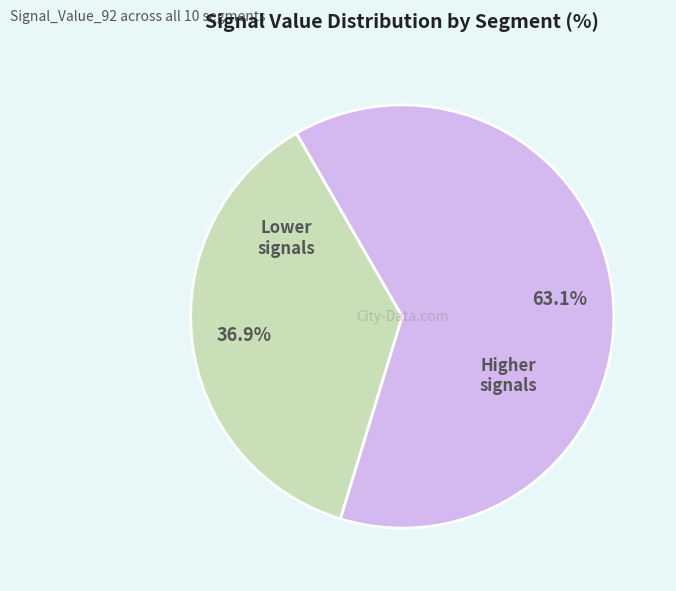

To the nearest percent, what is the difference between the largest and smallest slice percentages?

26%